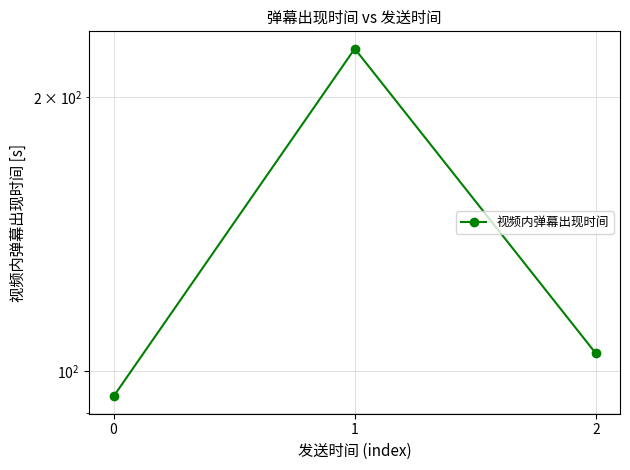

Between 2 and 1, which is larger?

1